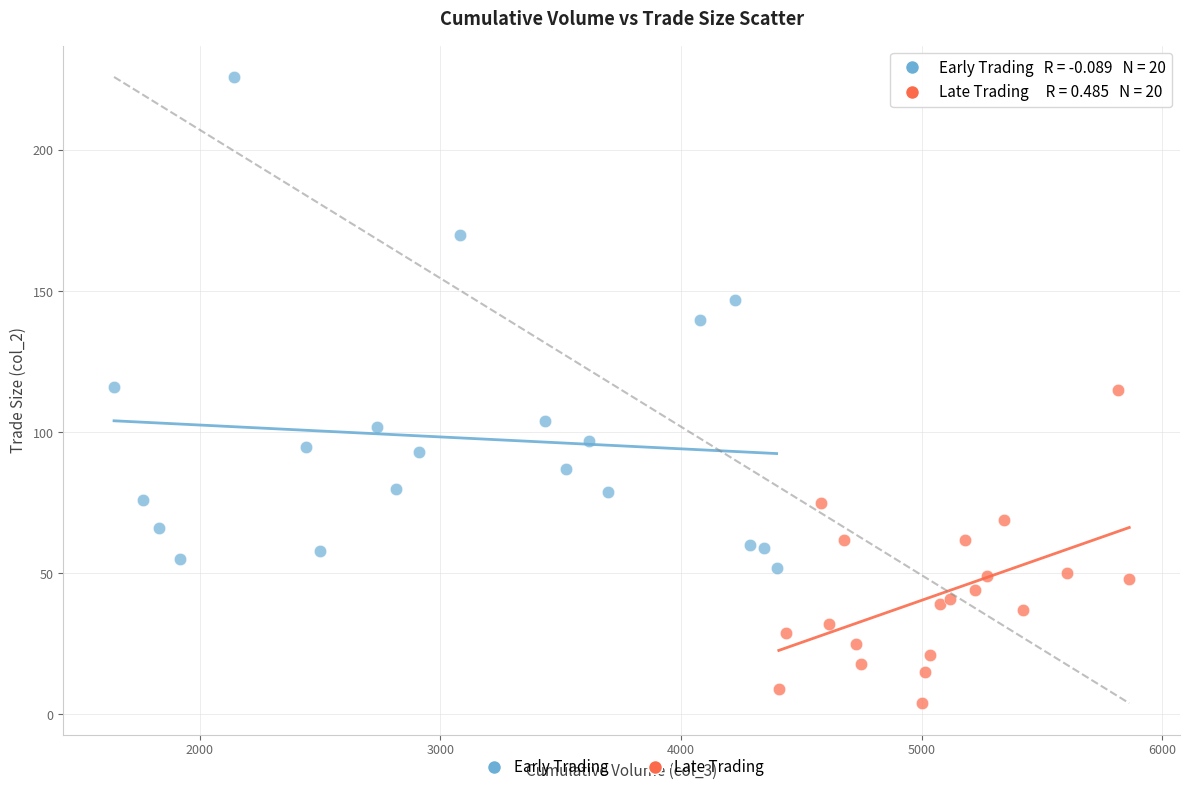

Which series contains the lowest Y value?

Late Trading